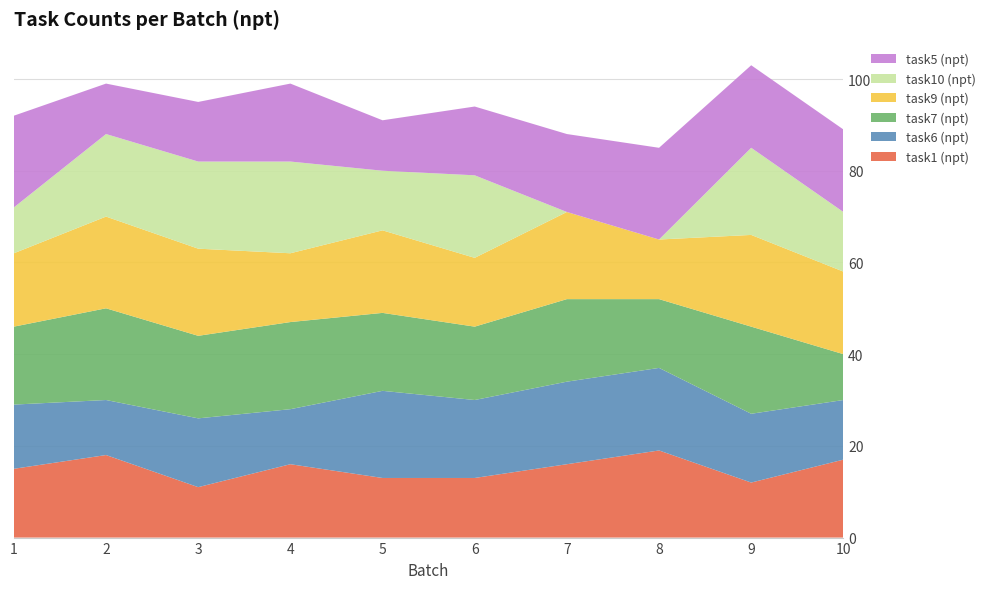

Reading left to right, transcribe all the data shown in this chart.

task1 (npt): 1=15	2=18	3=11	4=16	5=13	6=13	7=16	8=19	9=12	10=17
task6 (npt): 1=14	2=12	3=15	4=12	5=19	6=17	7=18	8=18	9=15	10=13
task7 (npt): 1=17	2=20	3=18	4=19	5=17	6=16	7=18	8=15	9=19	10=10
task9 (npt): 1=16	2=20	3=19	4=15	5=18	6=15	7=19	8=13	9=20	10=18
task10 (npt): 1=10	2=18	3=19	4=20	5=13	6=18	7=0	8=0	9=19	10=13
task5 (npt): 1=20	2=11	3=13	4=17	5=11	6=15	7=17	8=20	9=18	10=18